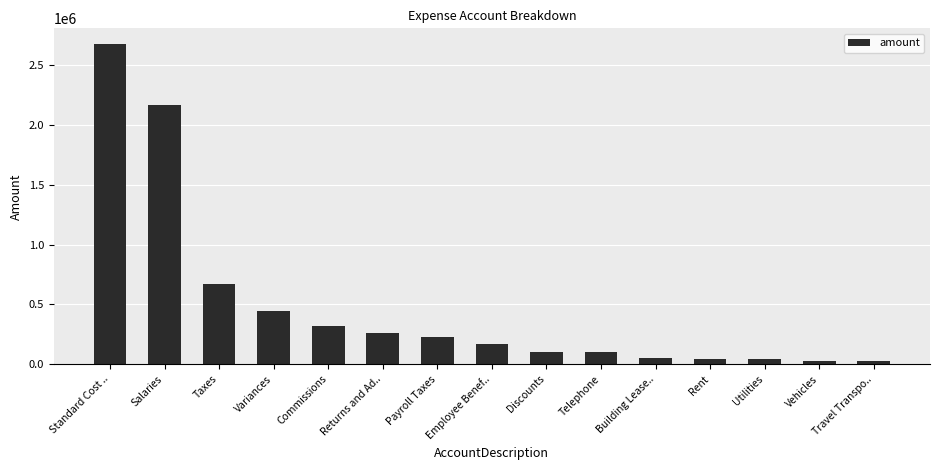

Does the chart contain any negative values?

No